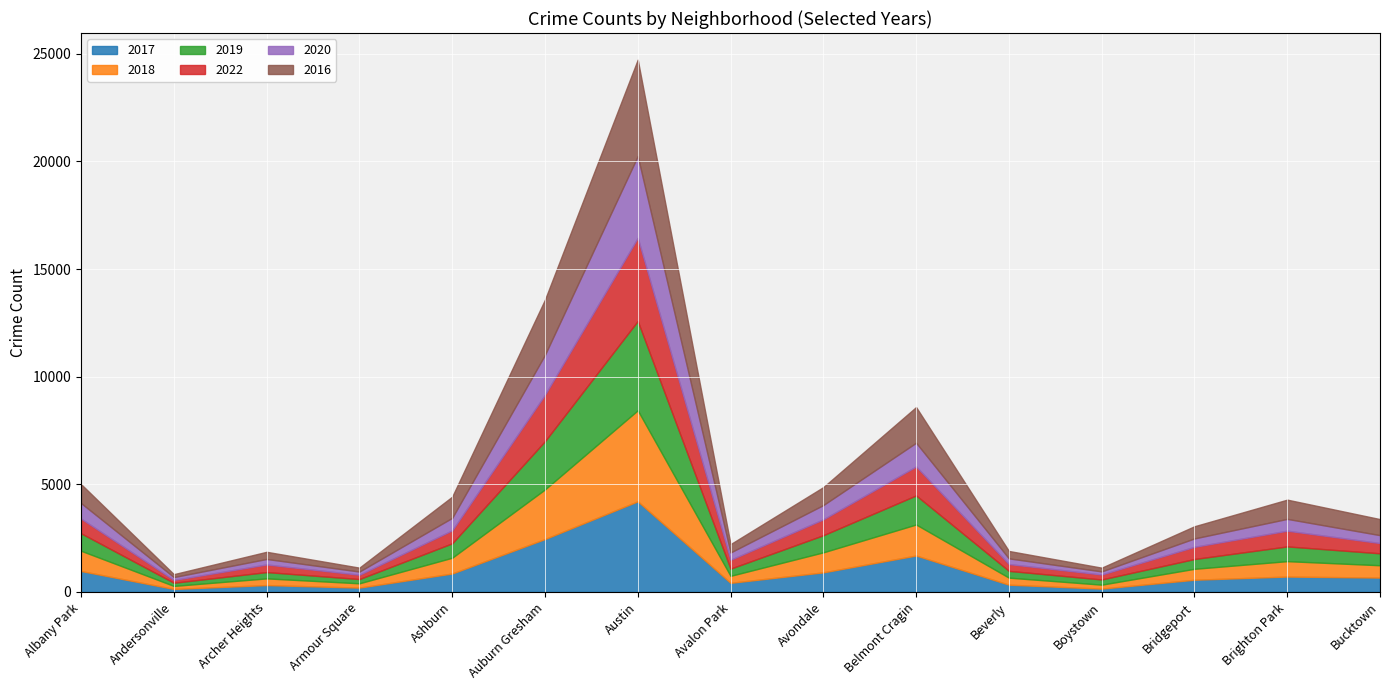

True or false: 2019 has more than 2 interior local peaks.

True